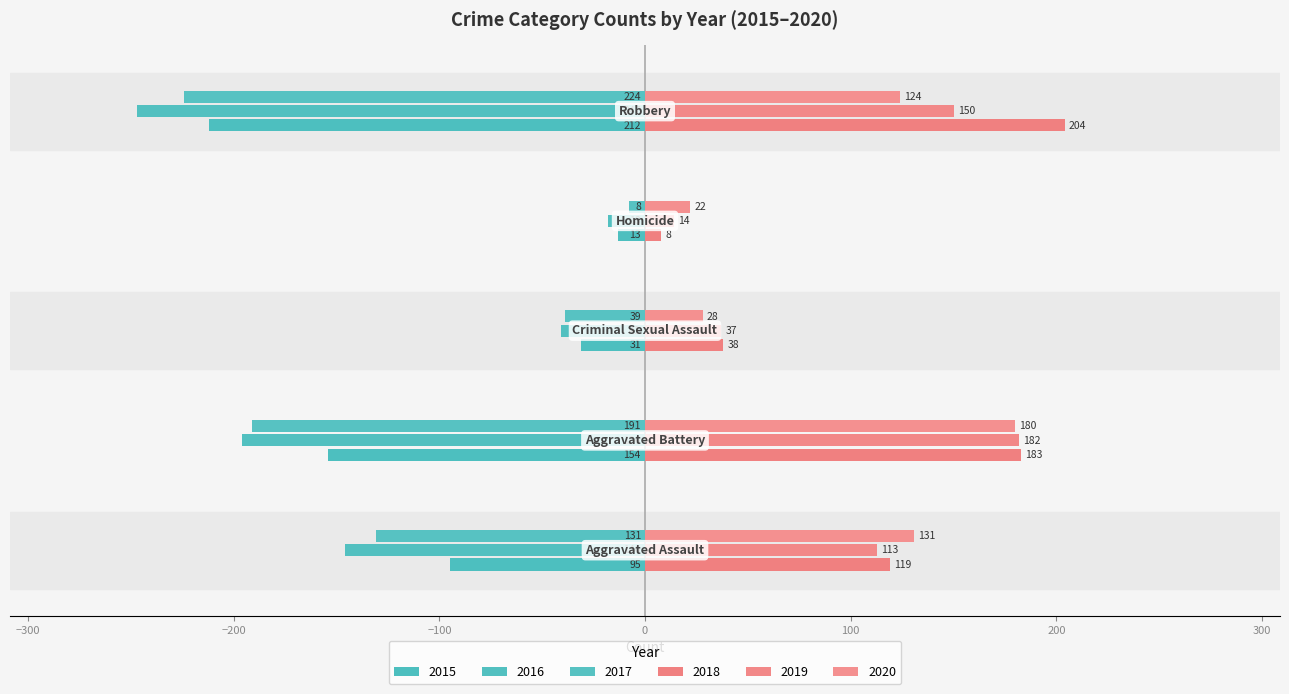

What is the lowest value of the 2020 series?

22